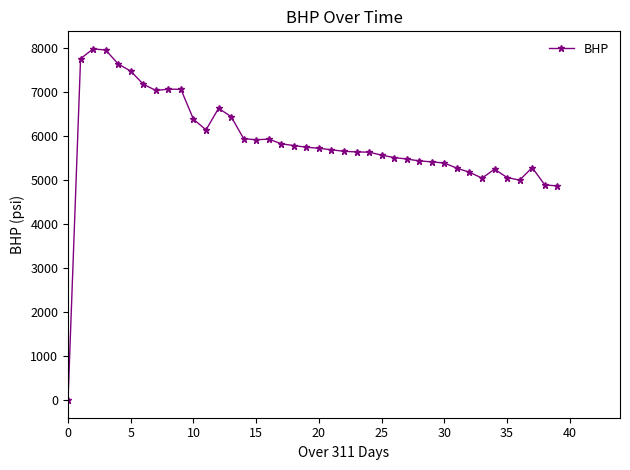

True or false: there are more than 2 points higher than both neighbors.

True